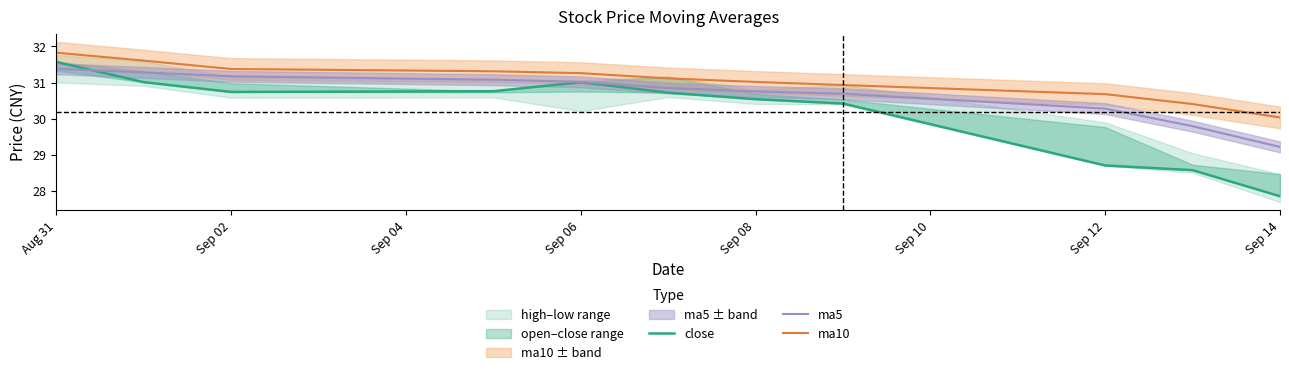

At how many categories does at least one series exceed 29?

11